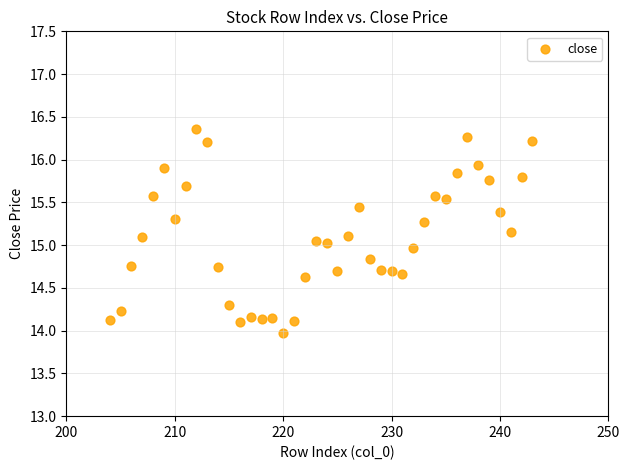

What is the range of X values (max minus min)?

39.0